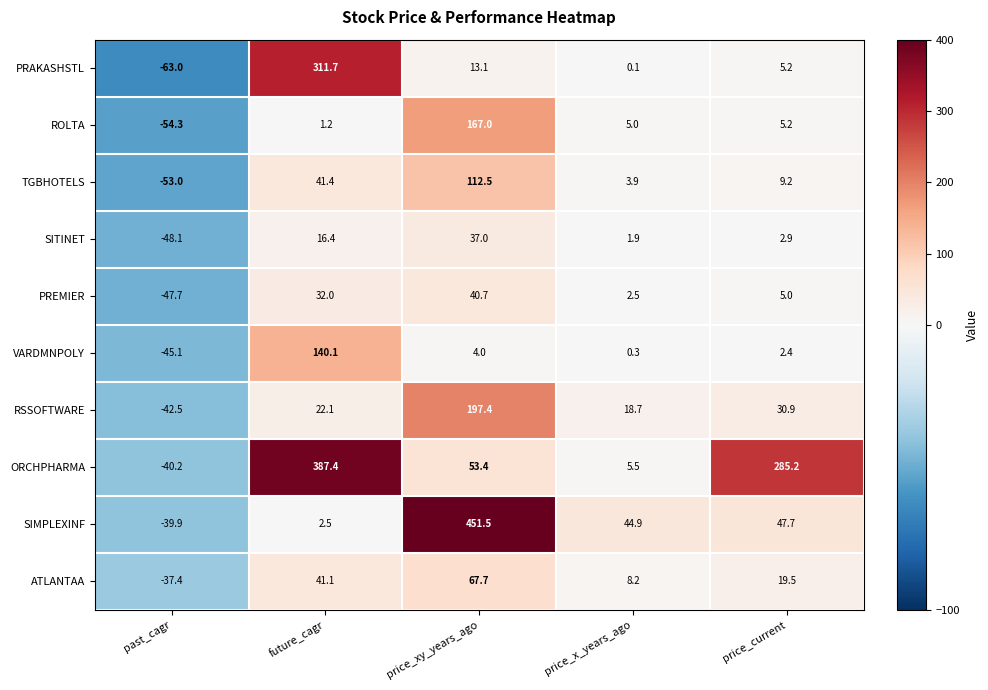

List the series in order of their peak value, lowest first.

SITINET, PREMIER, ATLANTAA, TGBHOTELS, VARDMNPOLY, ROLTA, RSSOFTWARE, PRAKASHSTL, ORCHPHARMA, SIMPLEXINF